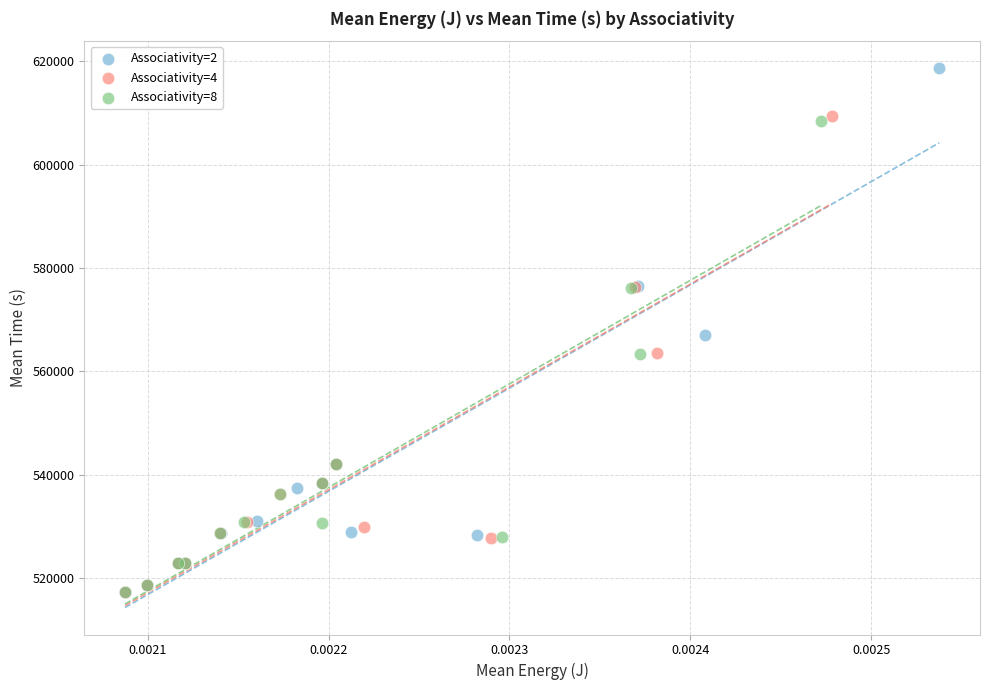

Which series has the largest Y range (max minus min)?

Associativity=2